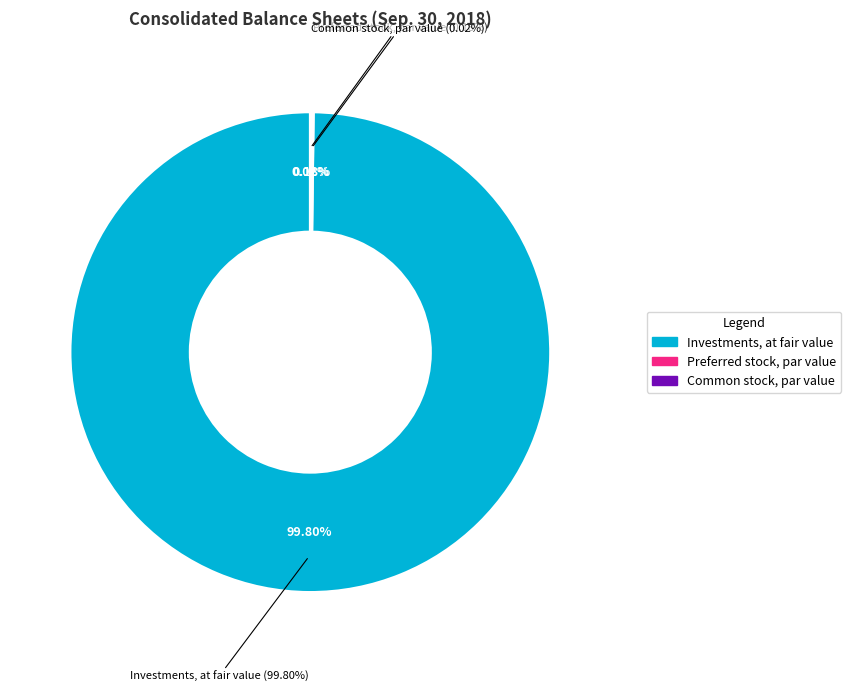

How many slices are in this pie chart?

3